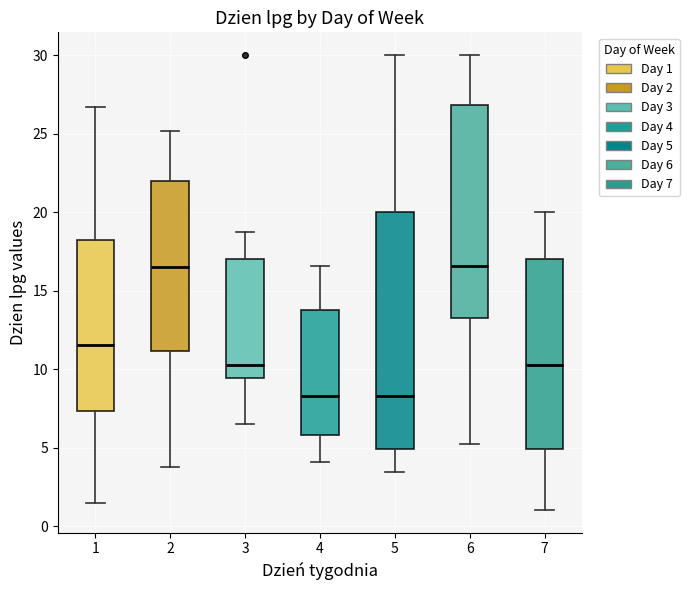

Comparing the boxes themselves (not the whiskers), which one is the tallest?

5